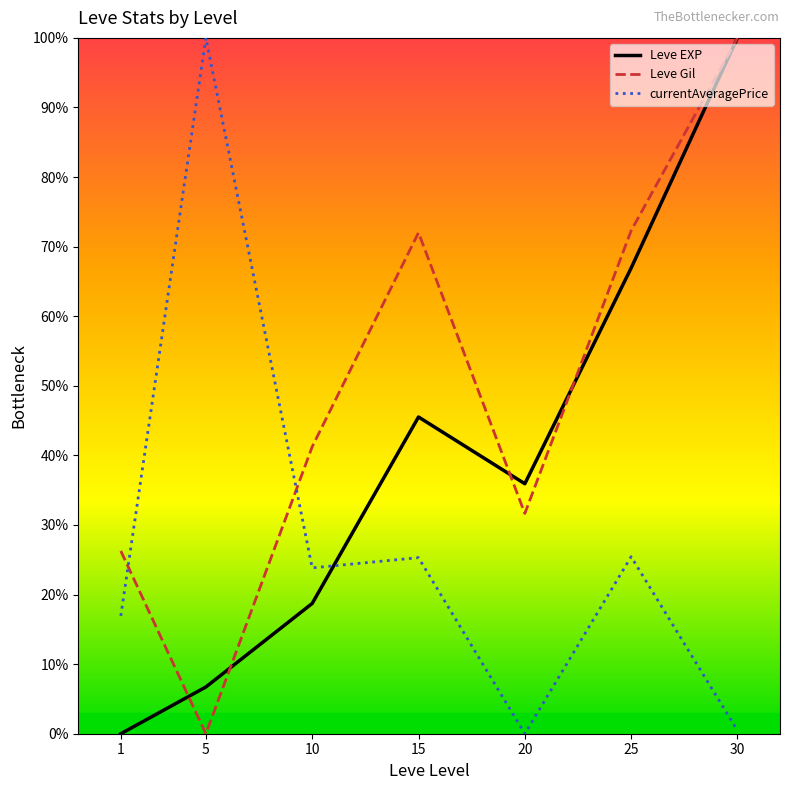

Which series ends up on top after the final intersection of currentAveragePrice and Leve Gil?

Leve Gil